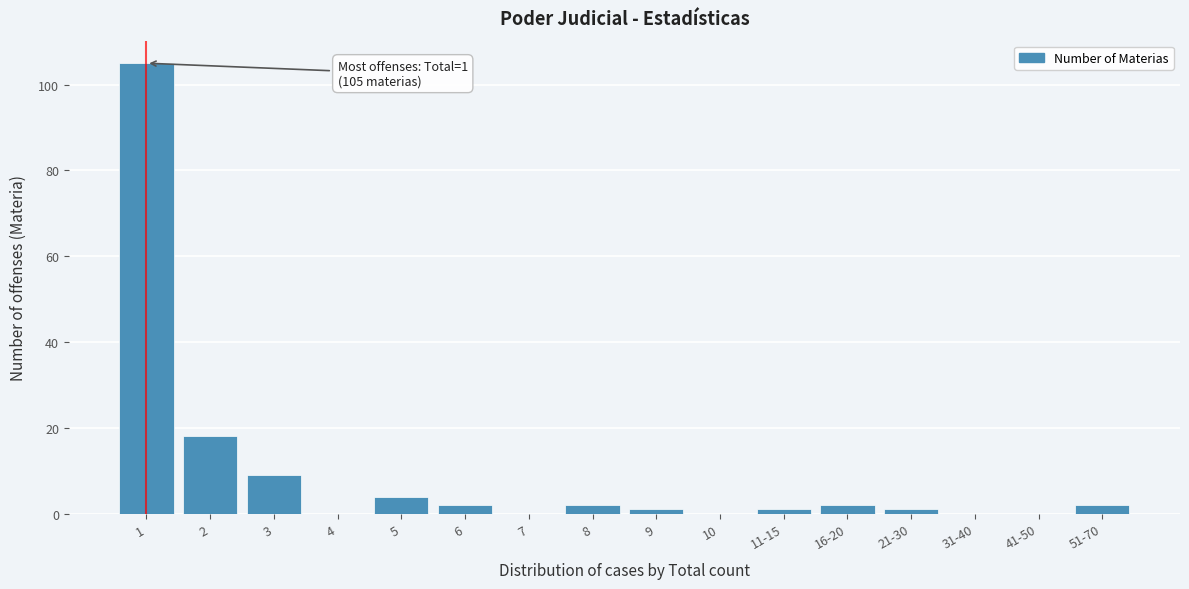

Reading left to right, extract all data points from this chart.

1=105	2=18	3=9	4=0	5=4	6=2	7=0	8=2	9=1	10=0	11-15=1	16-20=2	21-30=1	31-40=0	41-50=0	51-70=2